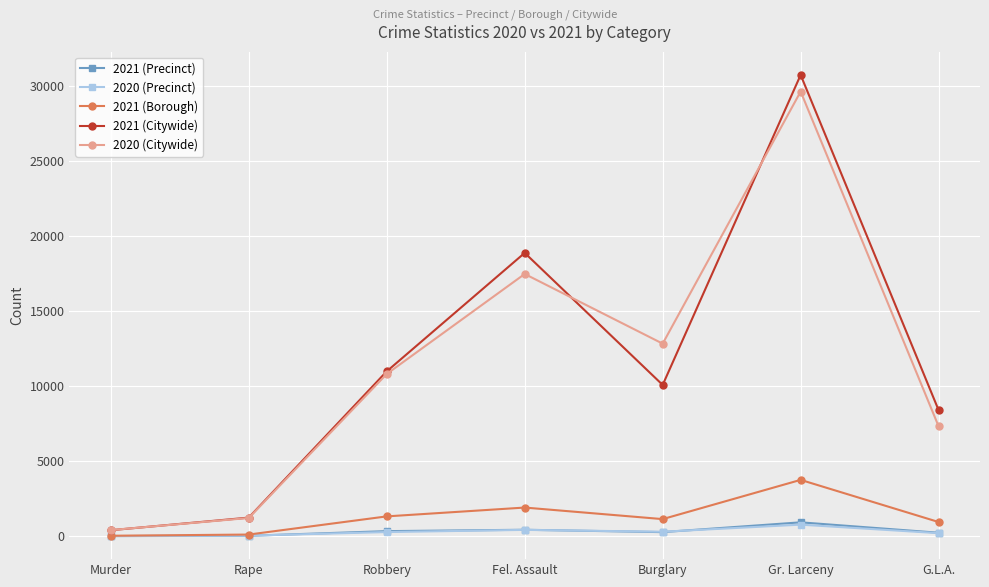

What is the value of the 2020 (Citywide) point at the 1st from the left?

407